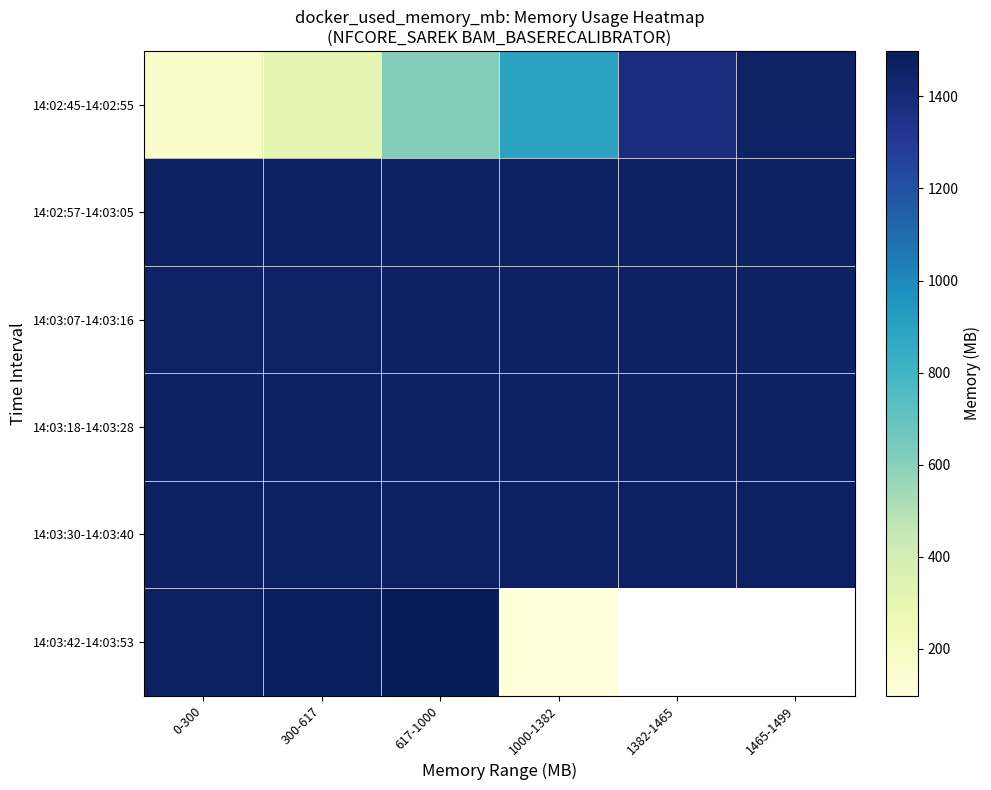

What is the difference between the maximum and minimum values in the 14:03:42-14:03:53 series?

1400.9